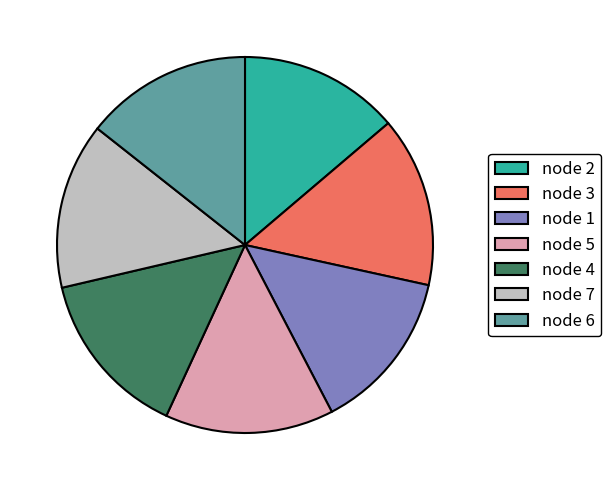

Is there a majority slice in this chart?

No